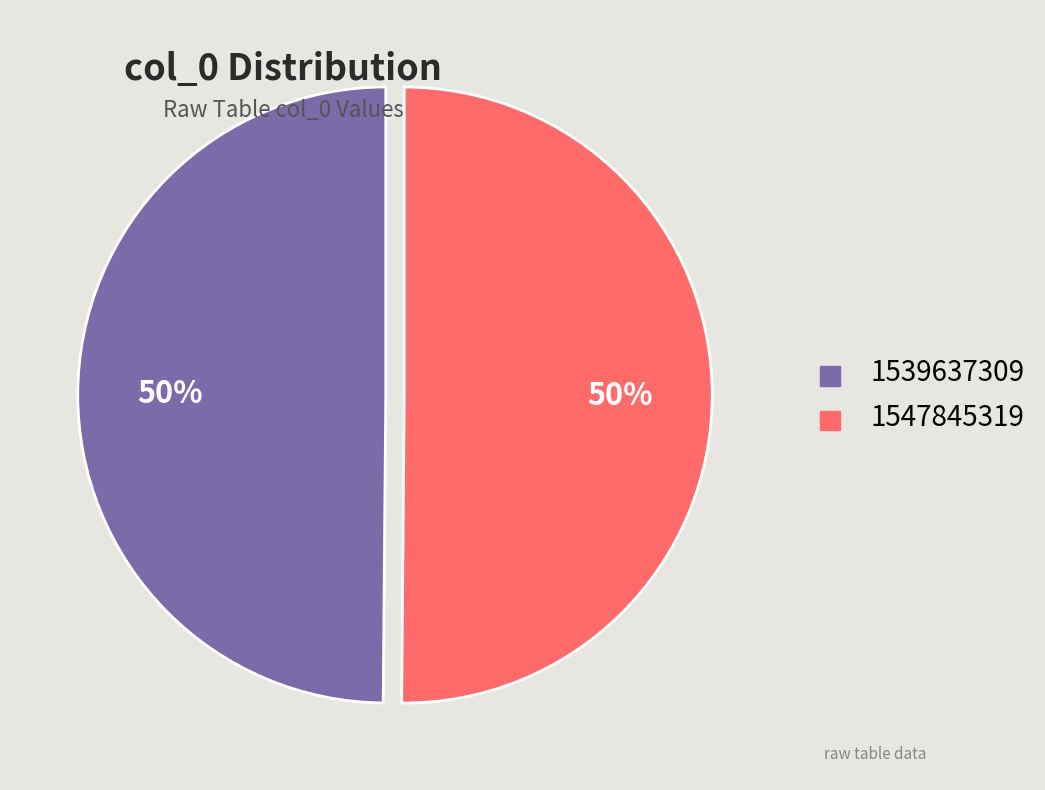

Do 1547845319 and 1539637309 together represent more than half of the pie?

Yes